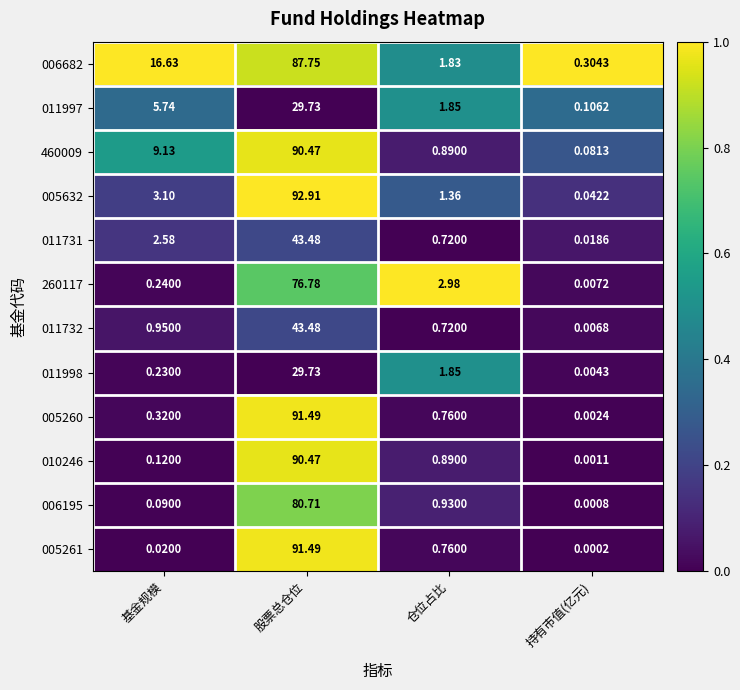

At which label is 011732 closest to 21?

基金规模